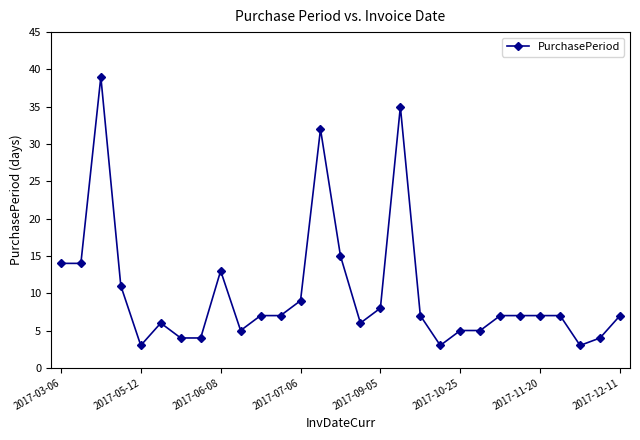

What is the value of the 28th point from the left?

4